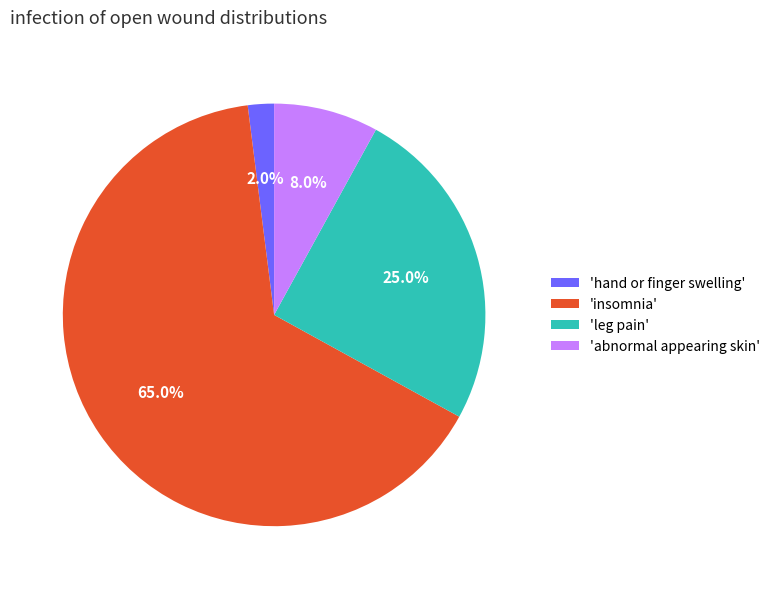

What is the majority slice?

'insomnia'